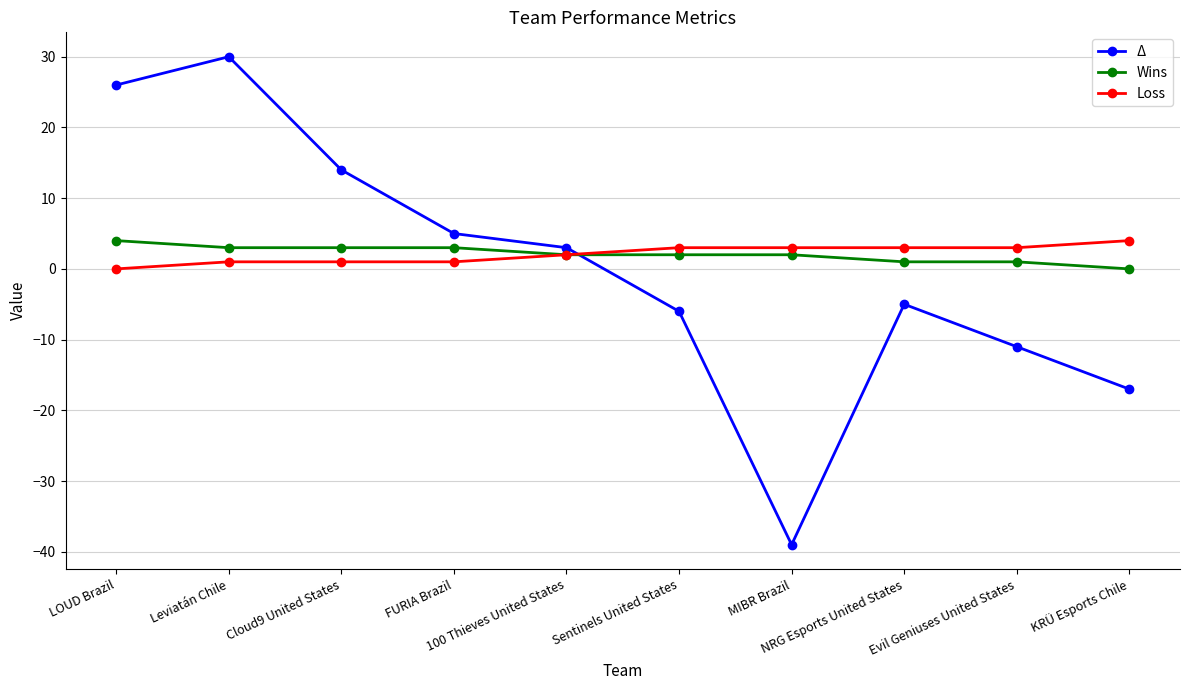

What is the label of the 3rd point from the right?

NRG Esports United States